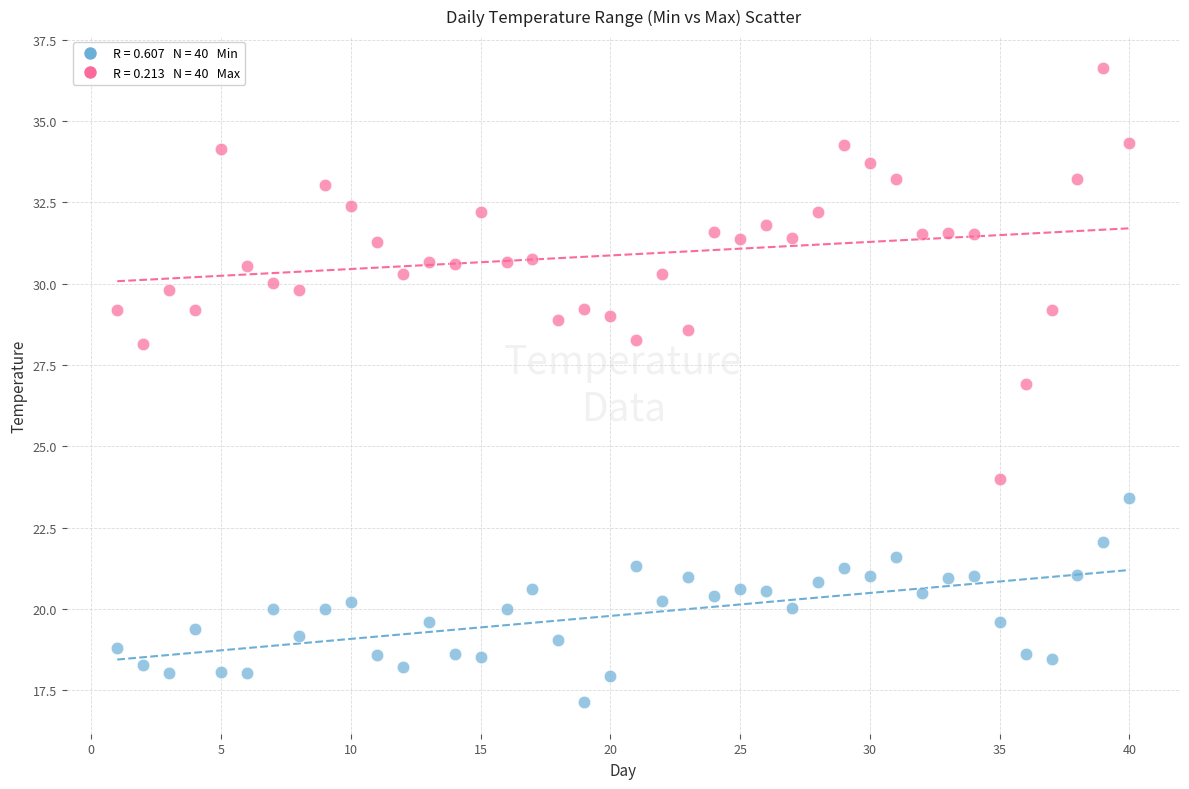

Across all data points, what is the range of Y values (max minus min)?

19.5